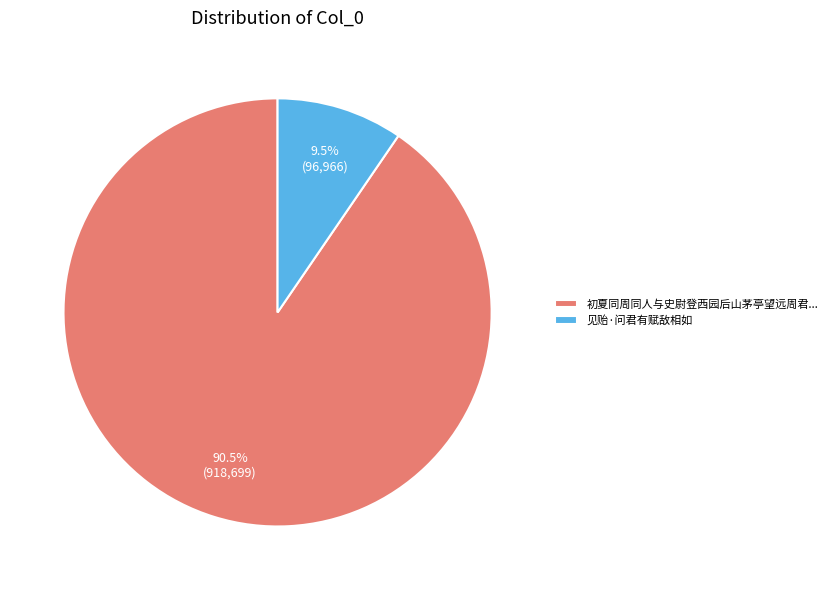

How many slices are in this pie chart?

2